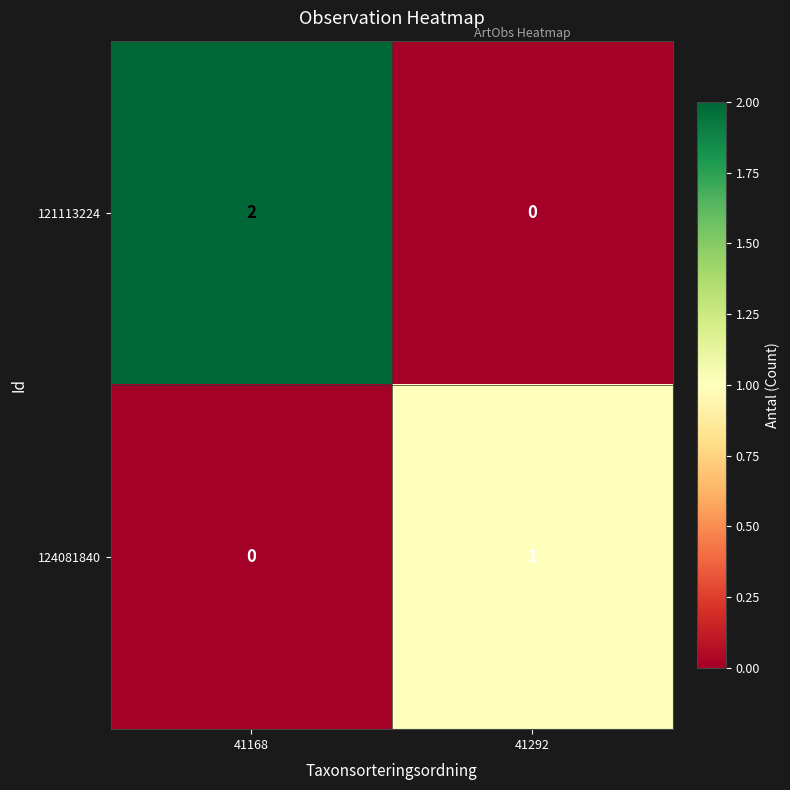

Which category has the highest value in the 121113224 series?

41168